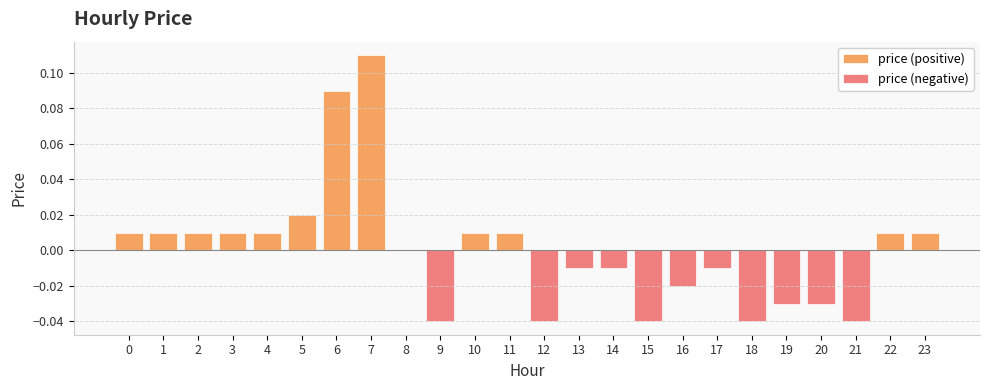

At which category is the sum across all series the highest?

7